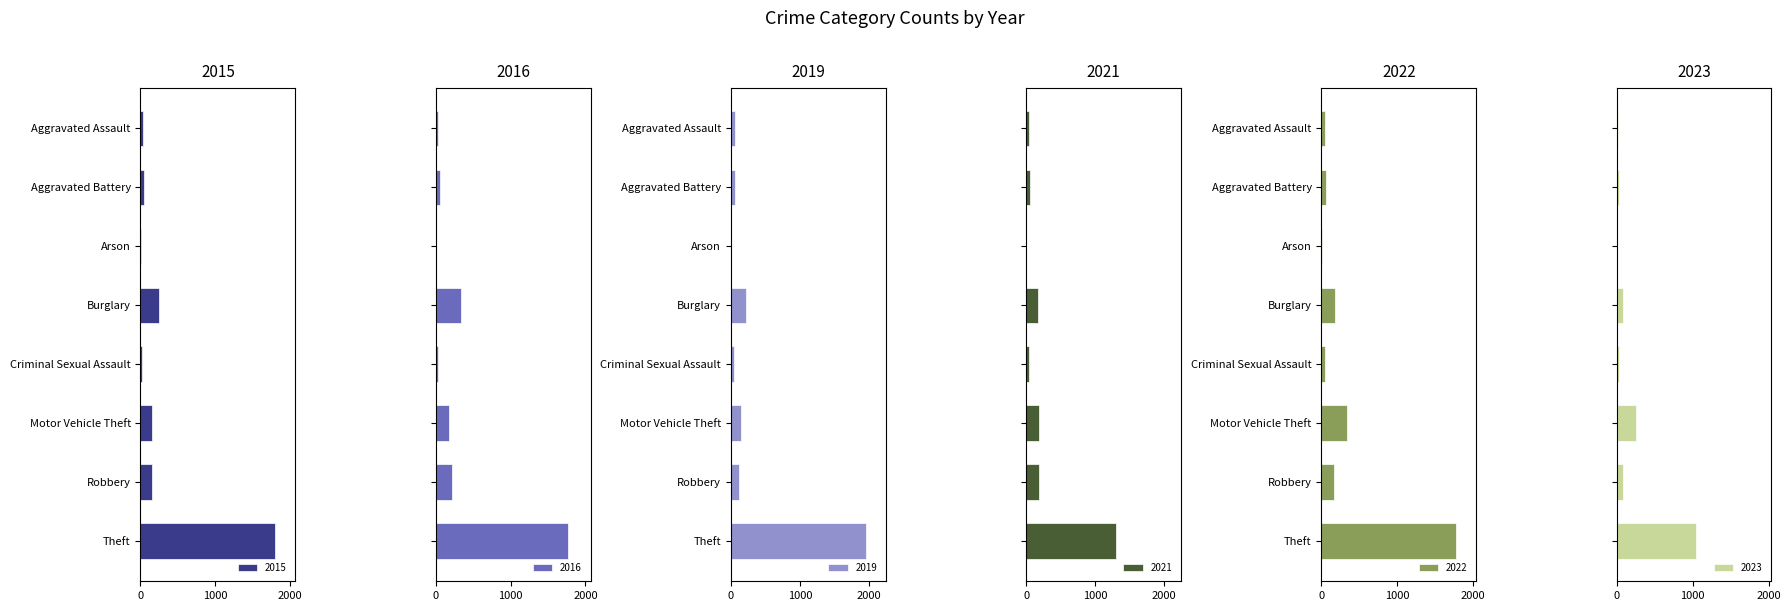

Reading right to left, extract all data points from this chart.

2015: 1799	155	160	26	247	8	53	29
2016: 1772	218	177	30	340	2	64	31
2019: 1954	124	143	51	213	6	64	58
2021: 1303	182	191	41	167	3	61	48
2022: 1773	169	338	42	180	3	62	54
2023: 1040	84	262	29	83	3	27	24